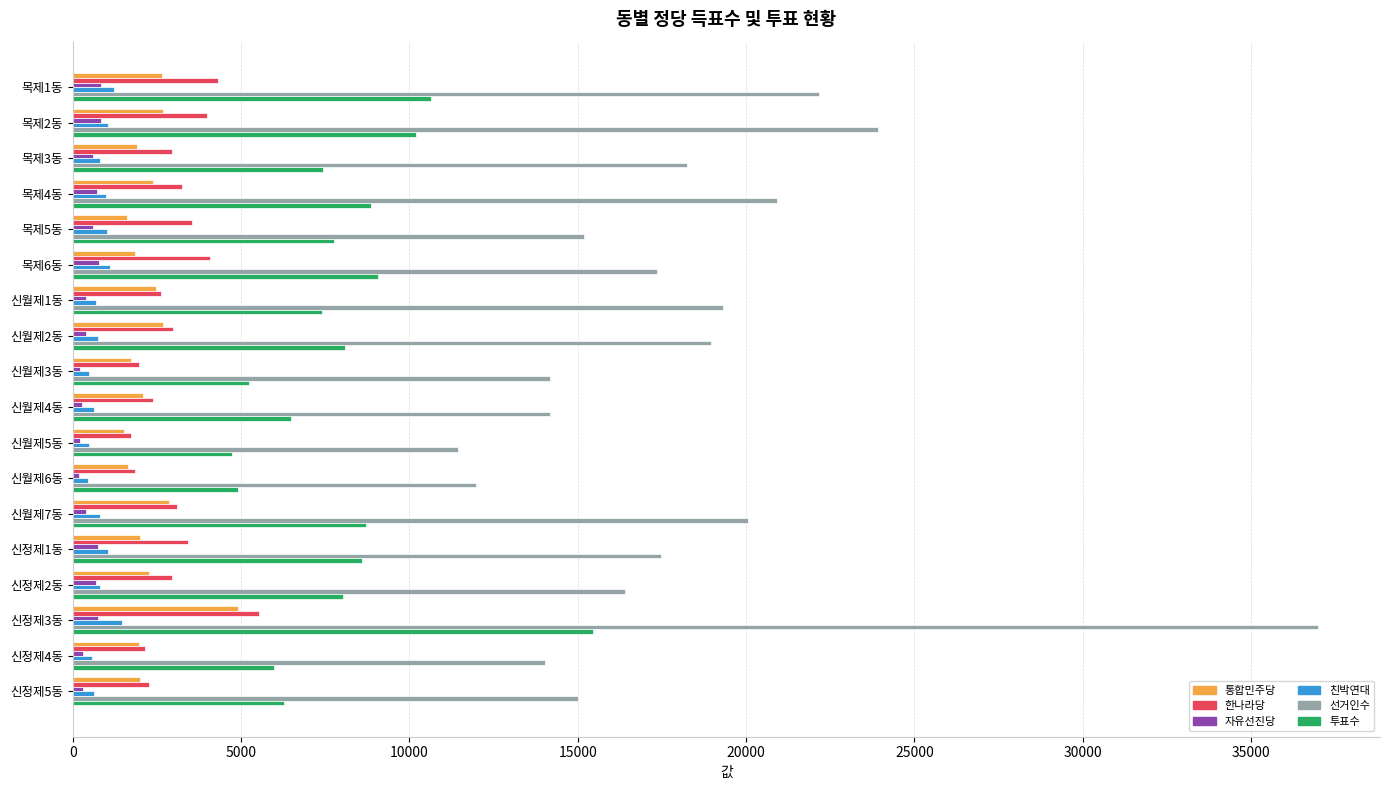

The value of 선거인수 at 신정제5동 is 15014. True or false?

True